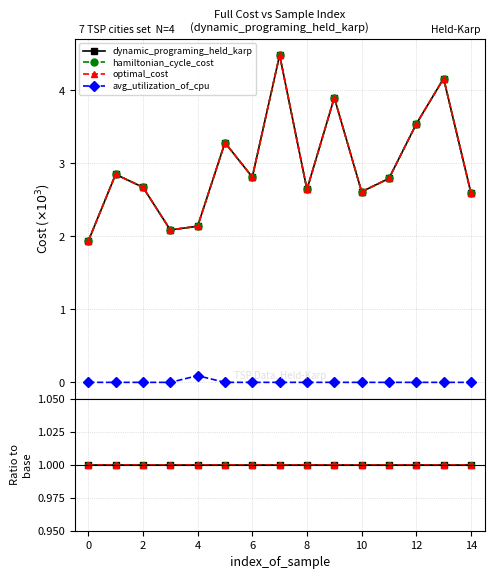

What is the label of the 5th point from the right?

10